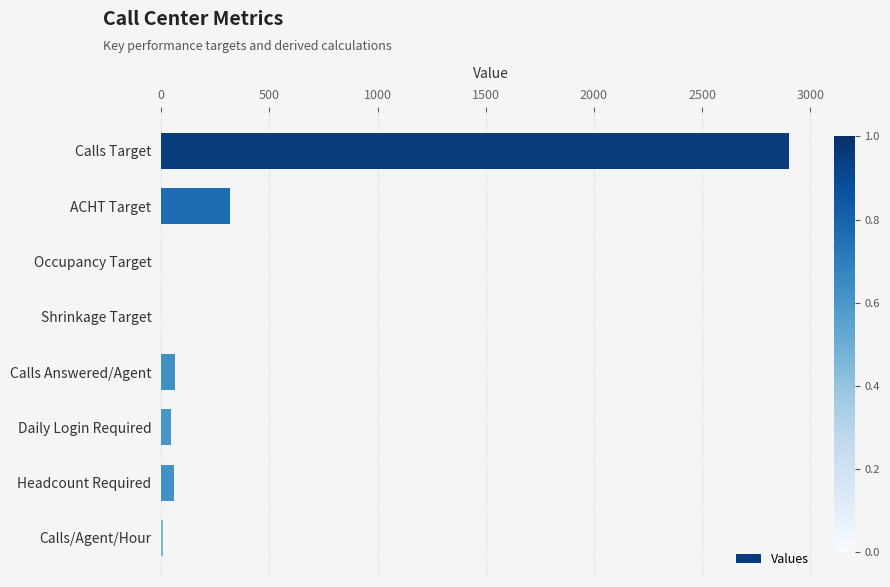

What is the sum of all values?

3398.4